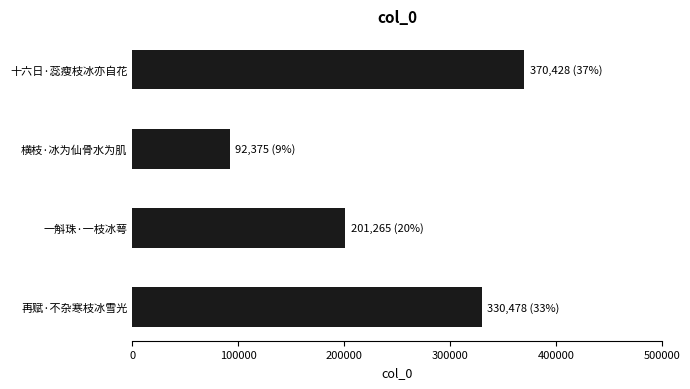

What is the smallest value displayed?

92375